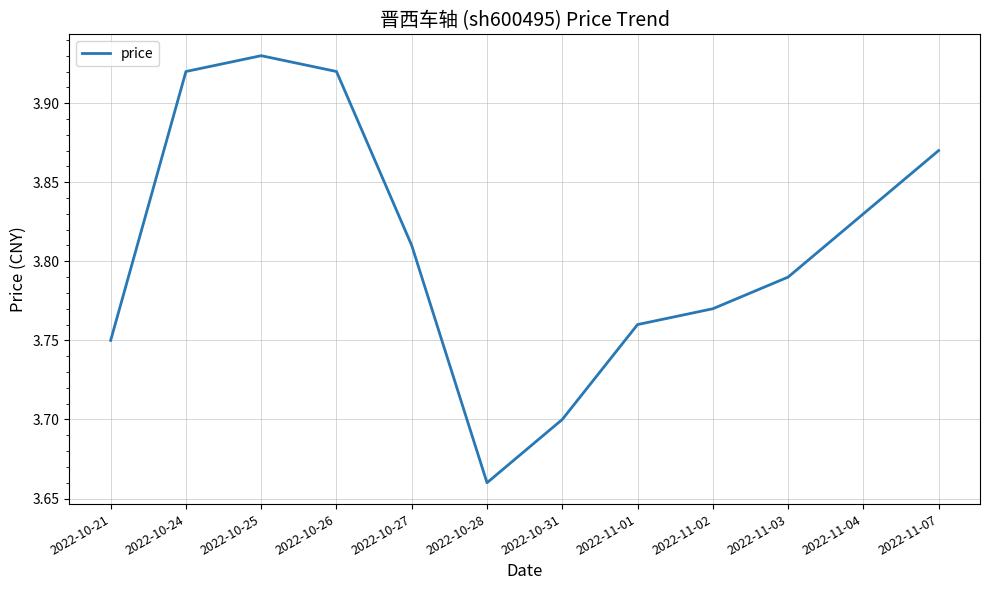

How many lines are shown in the chart?

1